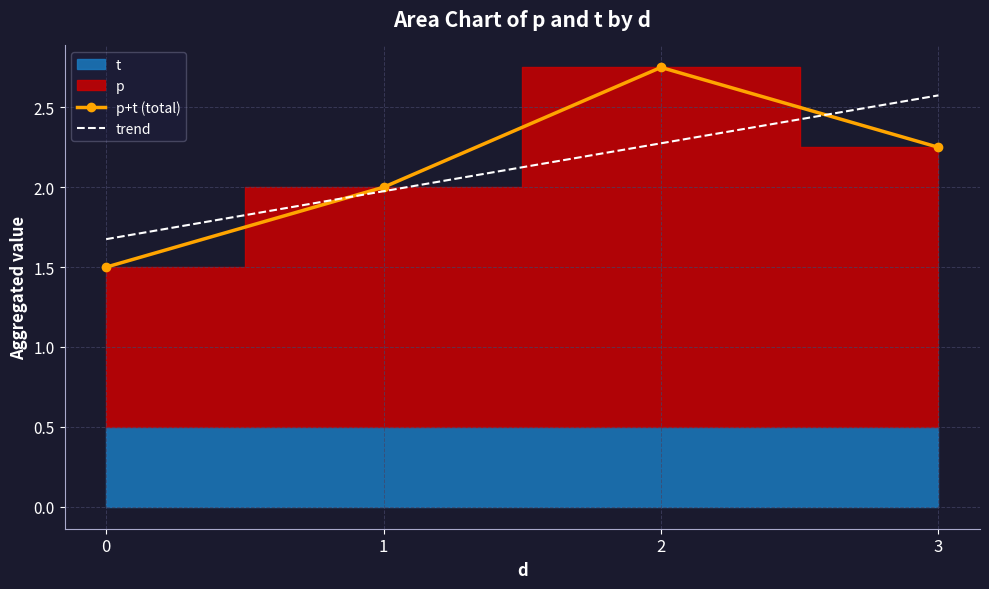

Reading left to right, what are all the values shown in this chart?

p+t (total): 0=1.5	1=2.0	2=2.8	3=2.2
trend: 0=1.7	1=2.0	2=2.3	3=2.6